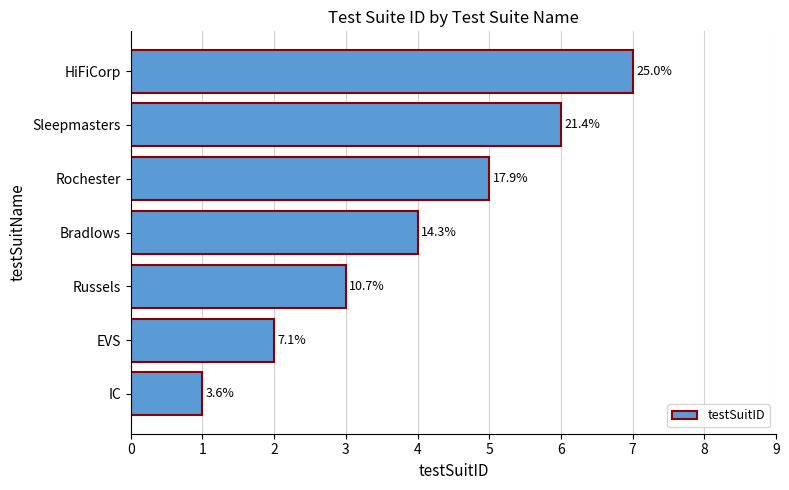

What is the maximum value shown in the chart?

7